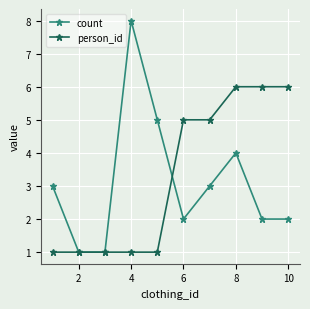

What is the maximum value shown in the chart?

8